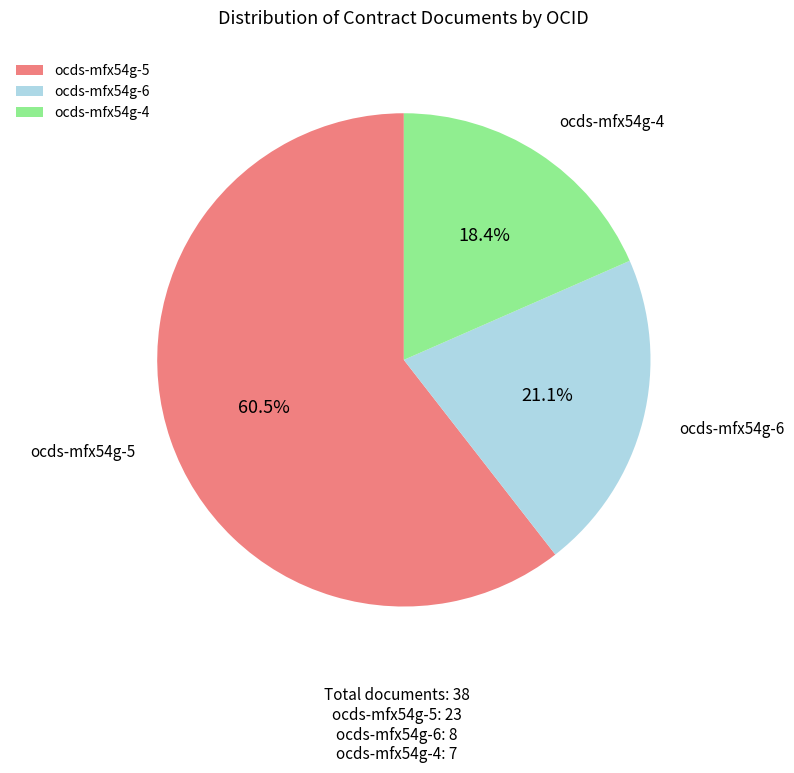

Combined, do ocds-mfx54g-4 and ocds-mfx54g-6 account for over 50%?

No